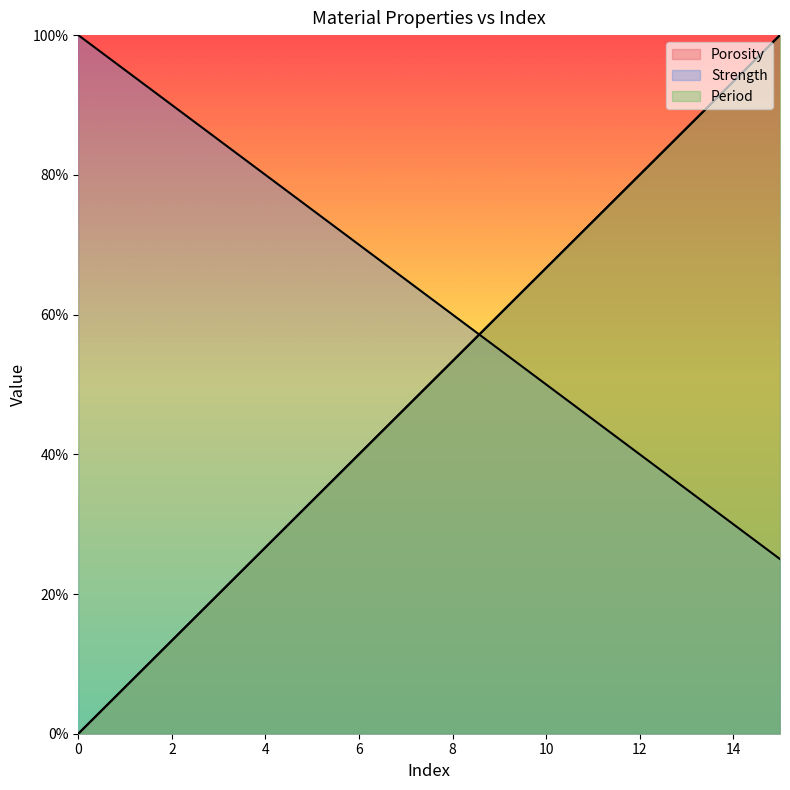

Which has a higher value, 14 or 8?

14